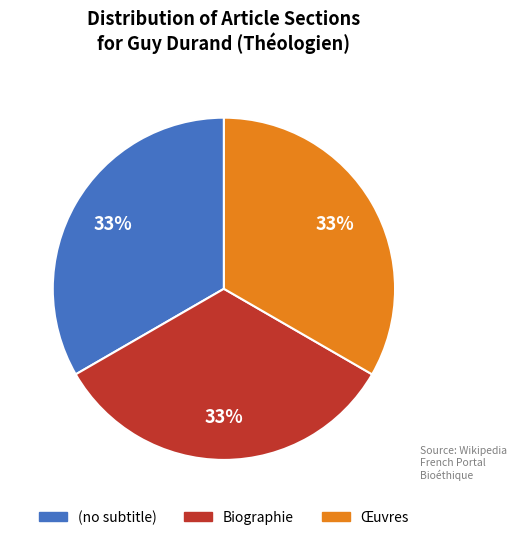

Do (no subtitle) and Œuvres together represent more than half of the pie?

Yes